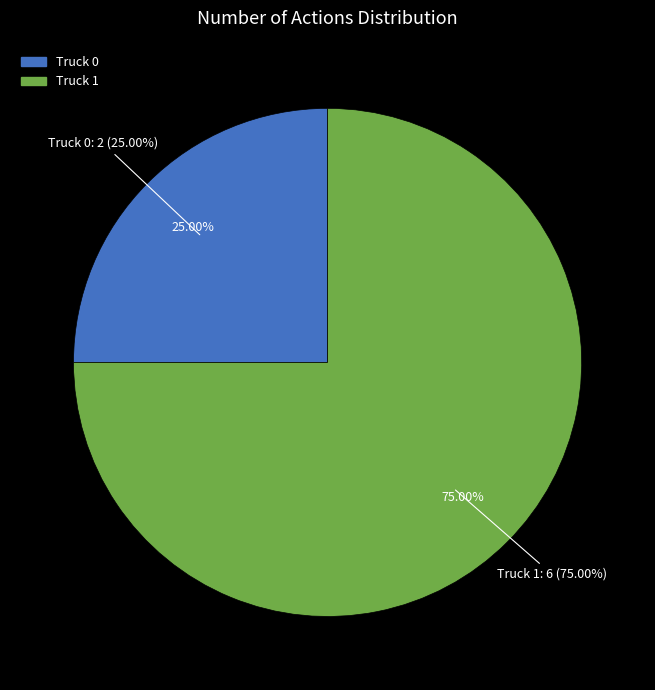

What percentage is the Truck 0 slice, to the nearest percent?

25%